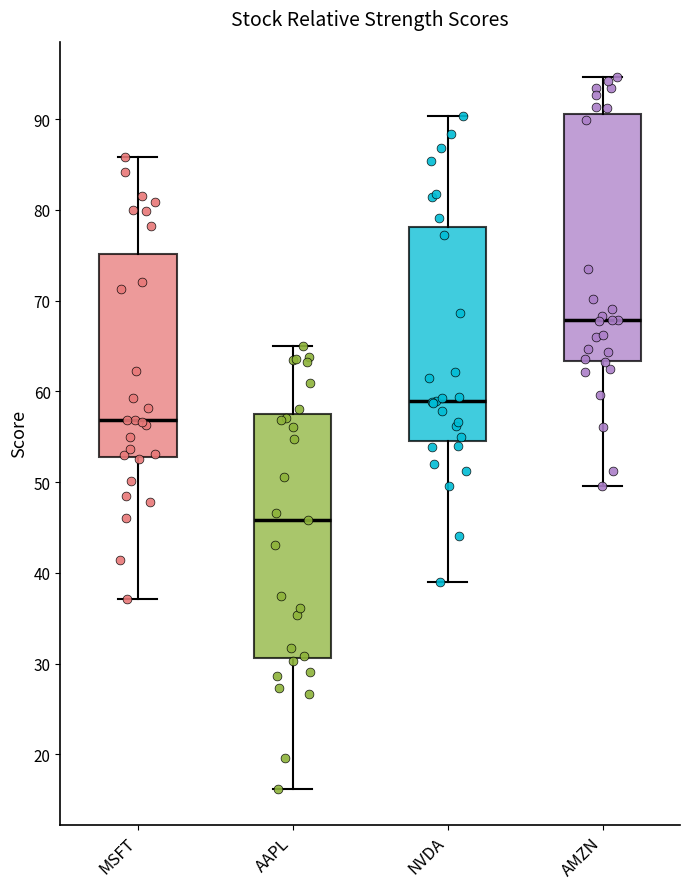

Which box has the highest median line?

AMZN